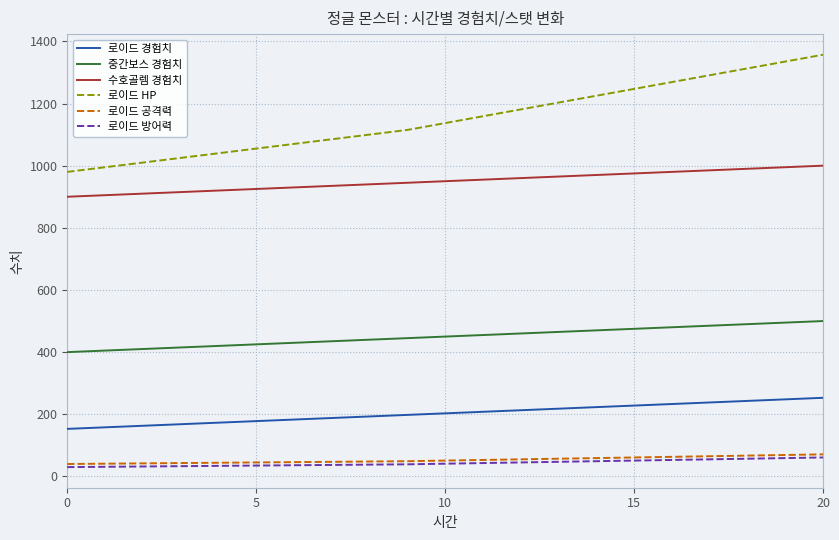

Which series has the largest range (max minus min)?

로이드 HP